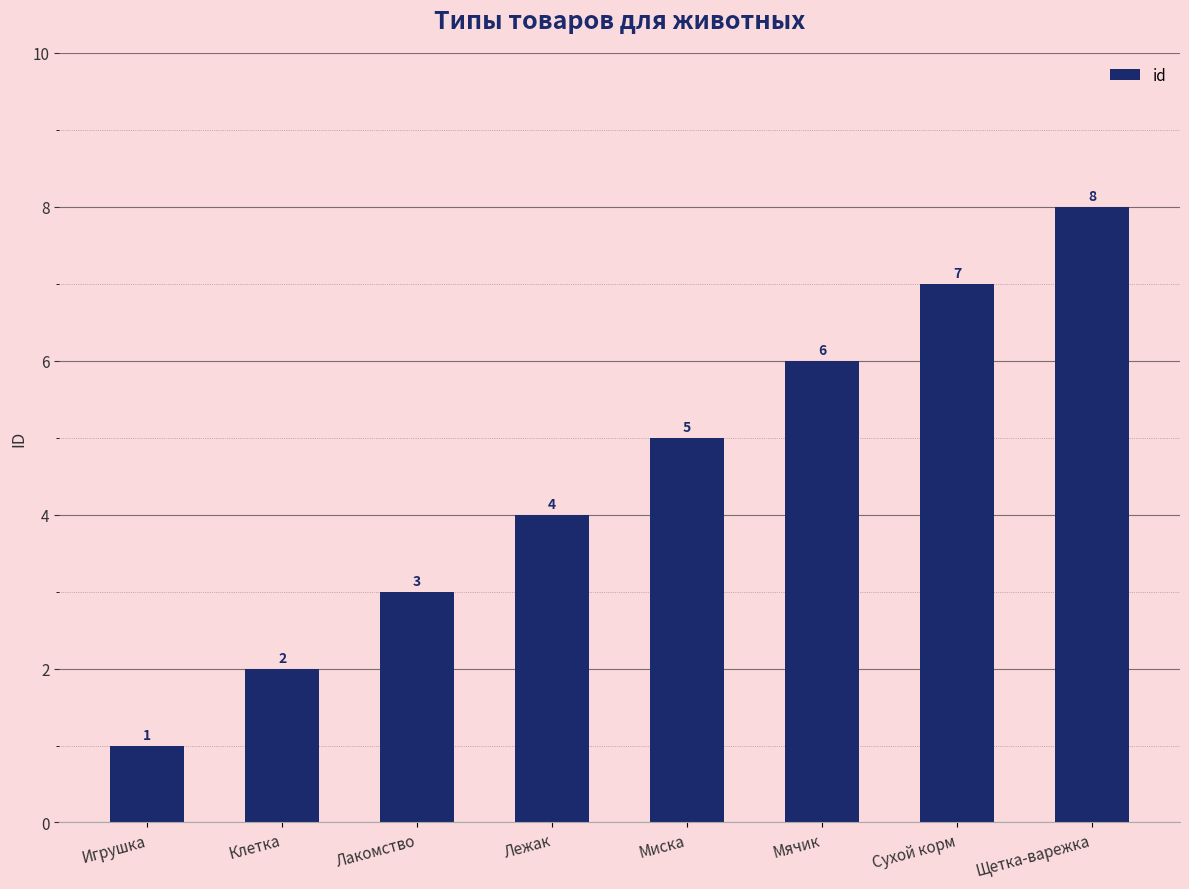

How many series are shown in this chart?

1